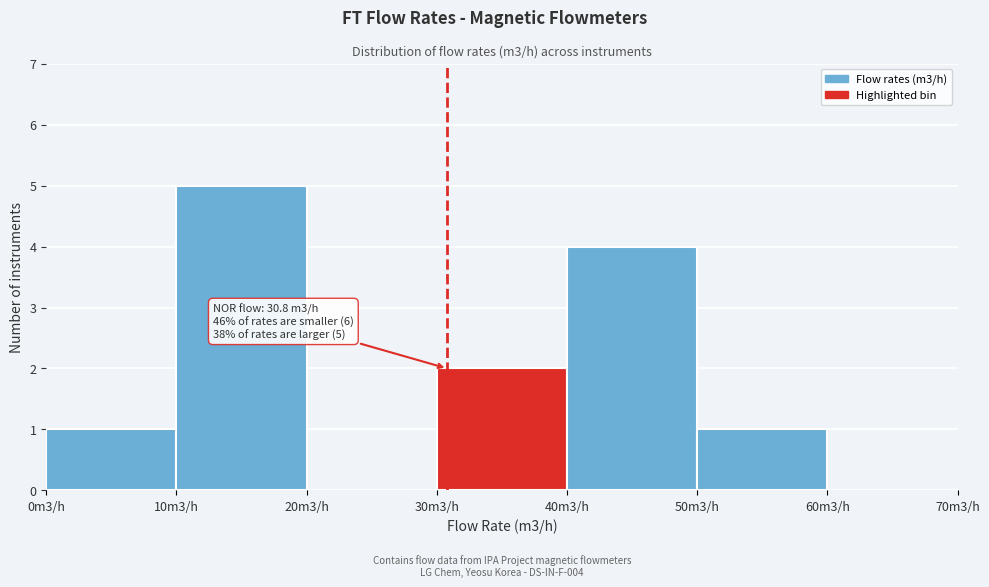

Reading right to left, transcribe all the data shown in this chart.

60m3/h=0	50m3/h=1	40m3/h=4	30m3/h=2	20m3/h=0	10m3/h=5	0m3/h=1